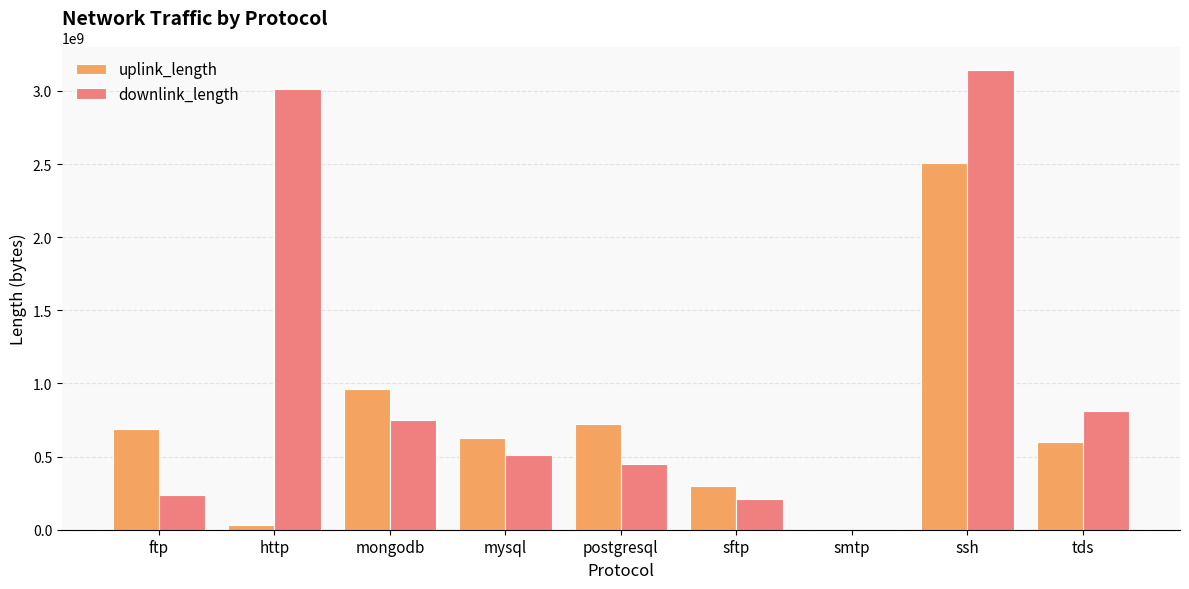

Between mysql and tds, which series saw the biggest shift?

downlink_length